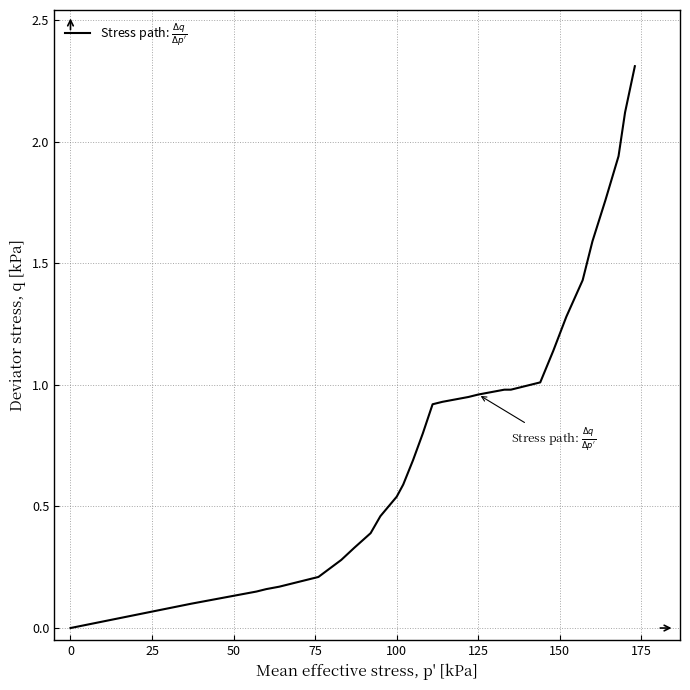

Does the chart have visible grid lines?

Yes